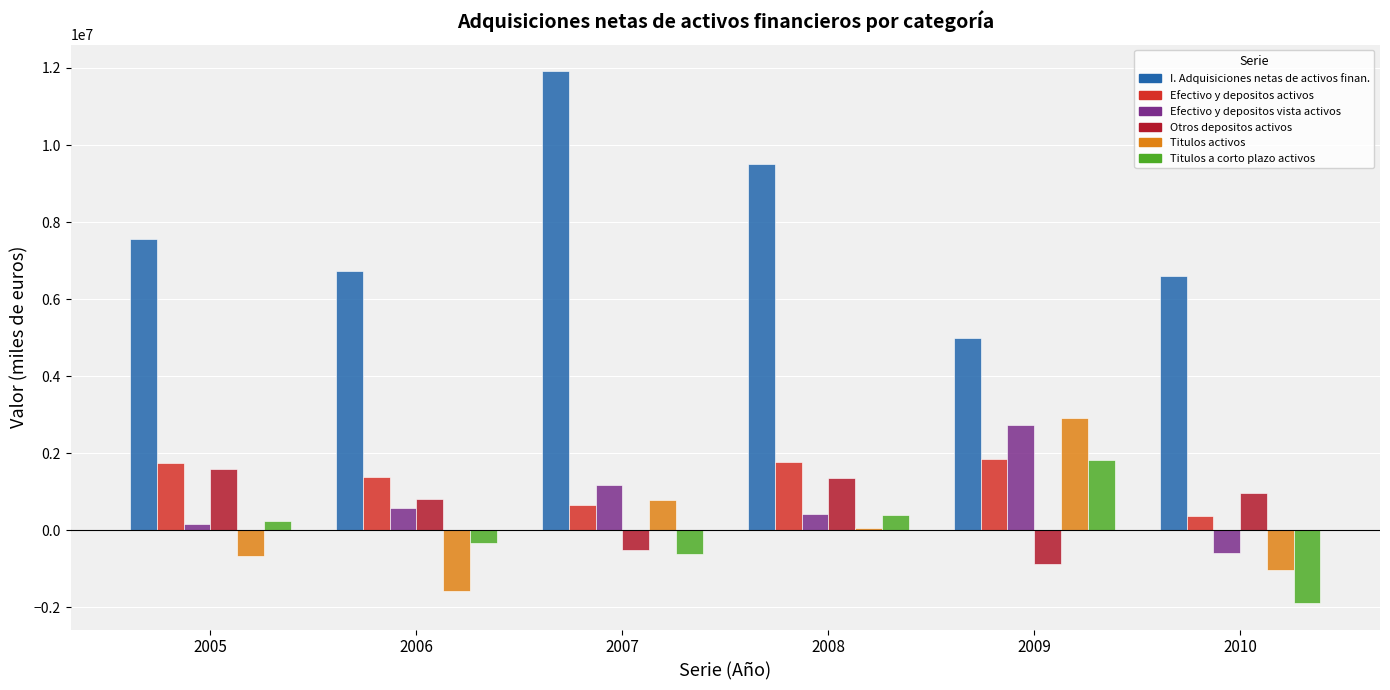

Between 2005 and 2007, which series saw the biggest shift?

I. Adquisiciones netas de activos finan.